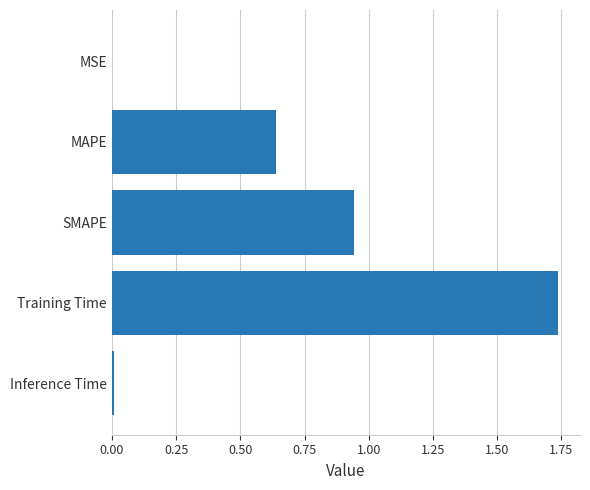

Between Inference Time and SMAPE, which is larger?

SMAPE